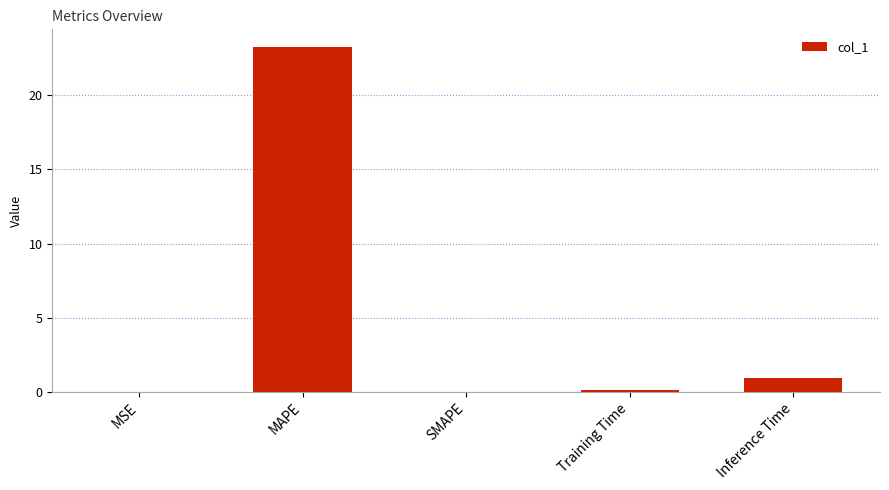

At which label is the value closest to 11?

Inference Time